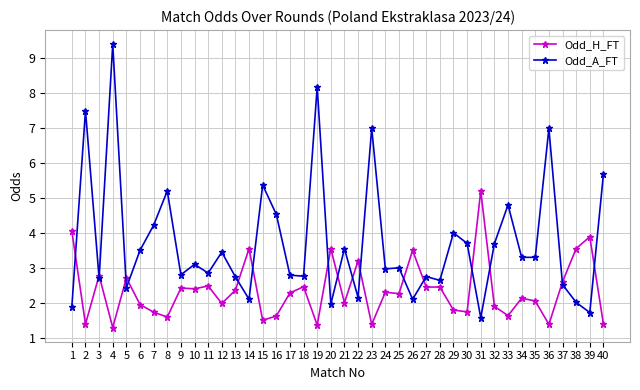

What is the total value across all series at 28?

5.1